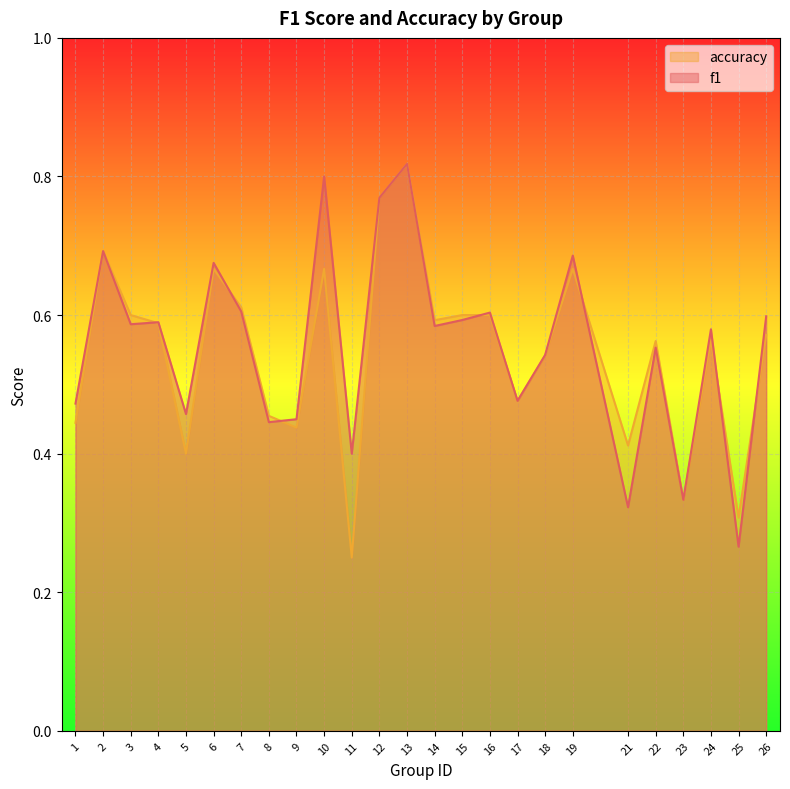

Which category has the lowest value across all series?

11